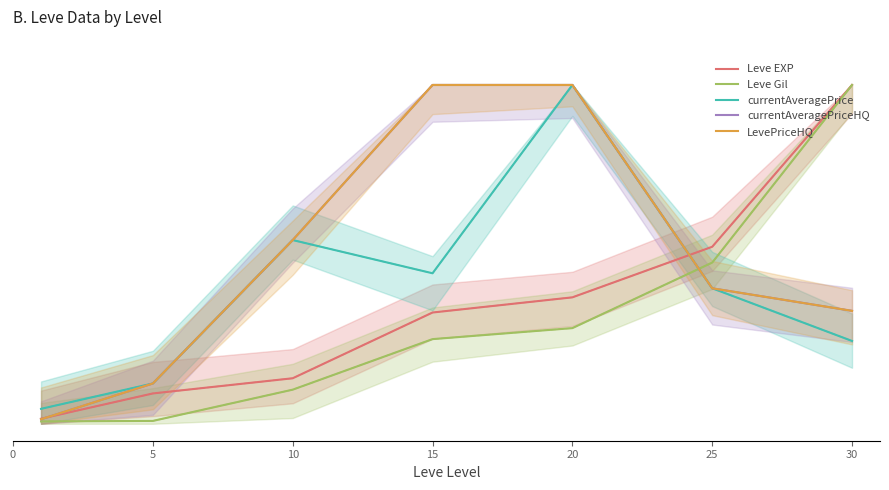

What is the sum of all currentAveragePrice values?

2.8